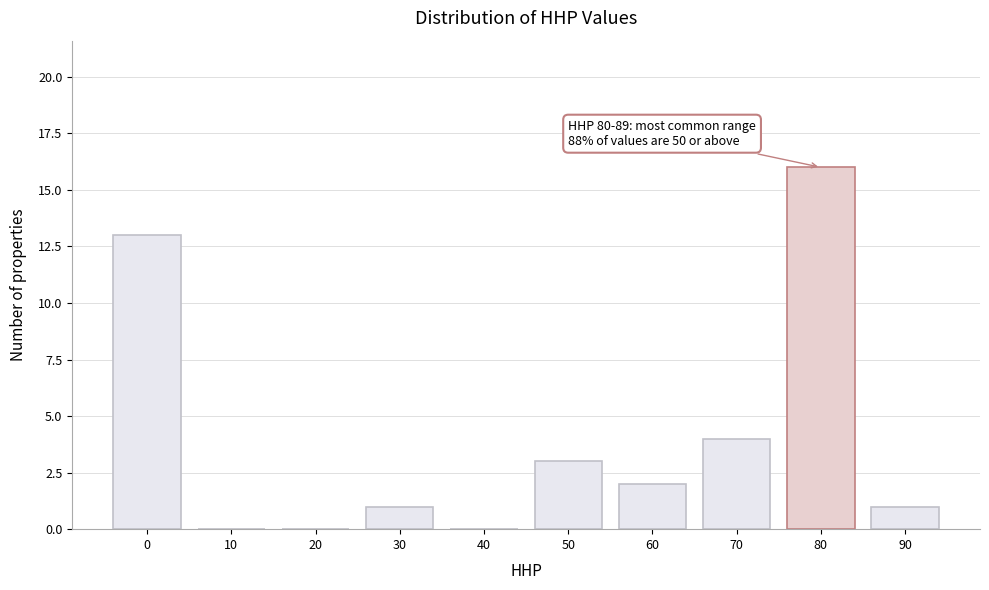

Reading right to left, extract all data points from this chart.

90=1	80=16	70=4	60=2	50=3	40=0	30=1	20=0	10=0	0=13